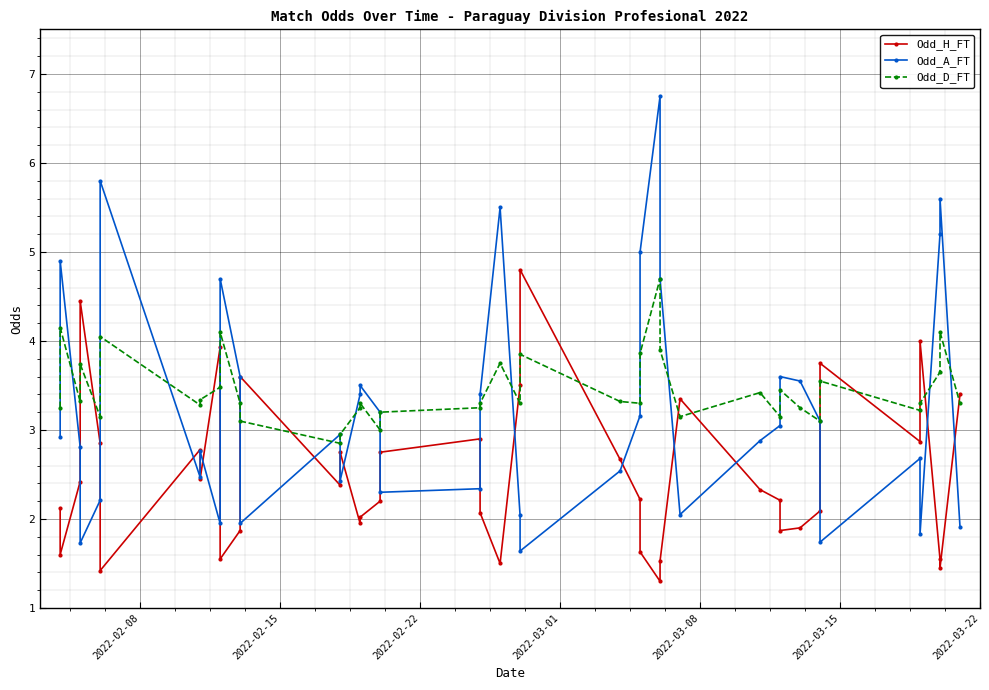

What are all the series names shown in the legend?

Odd_H_FT, Odd_A_FT, Odd_D_FT